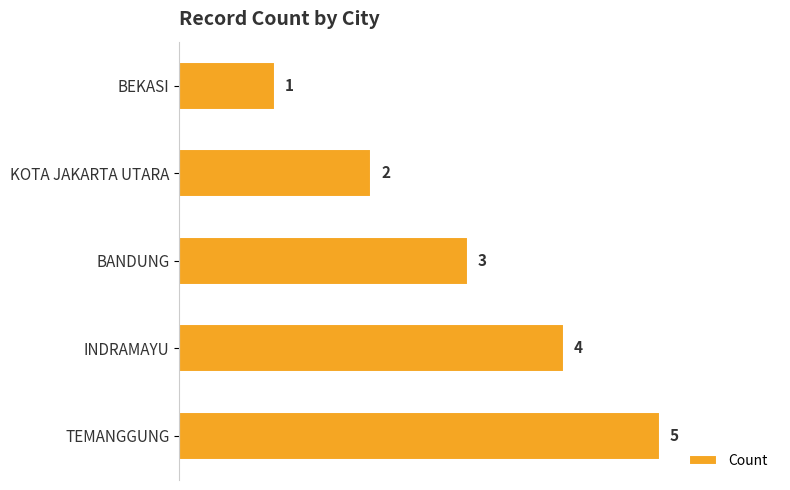

List the labels in order of value, largest first.

TEMANGGUNG, INDRAMAYU, BANDUNG, KOTA JAKARTA UTARA, BEKASI